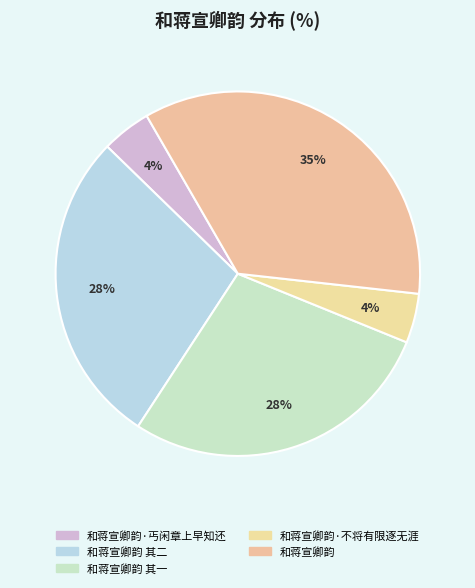

Rank the categories by value from lowest to highest.

和蒋宣卿韵·不将有限逐无涯, 和蒋宣卿韵·丐闲章上早知还, 和蒋宣卿韵 其二, 和蒋宣卿韵 其一, 和蒋宣卿韵